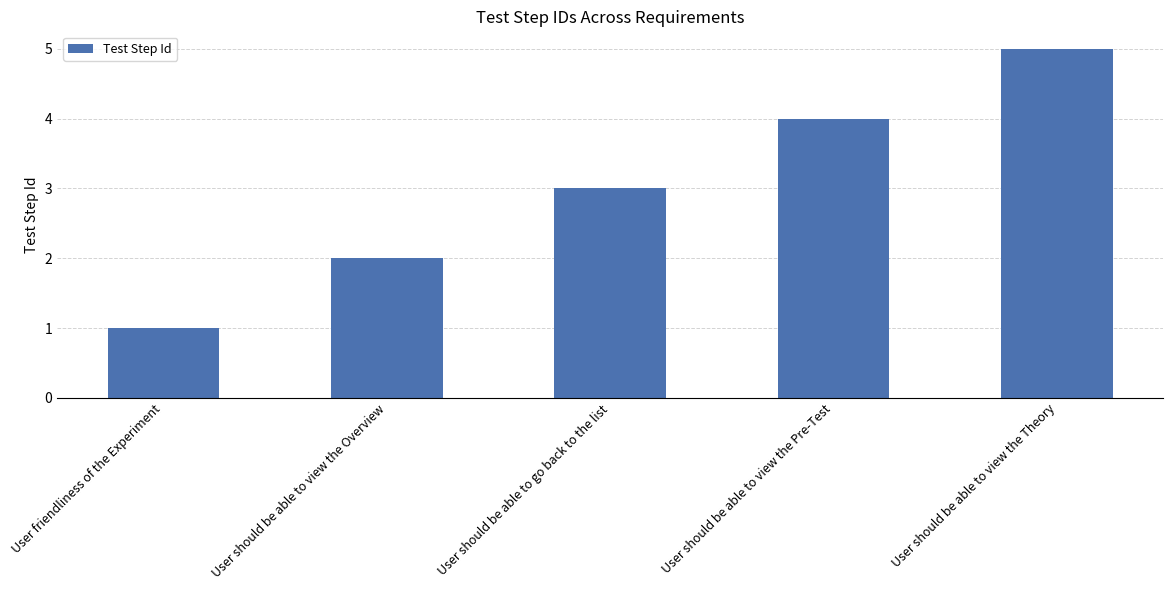

What is the average value?

3